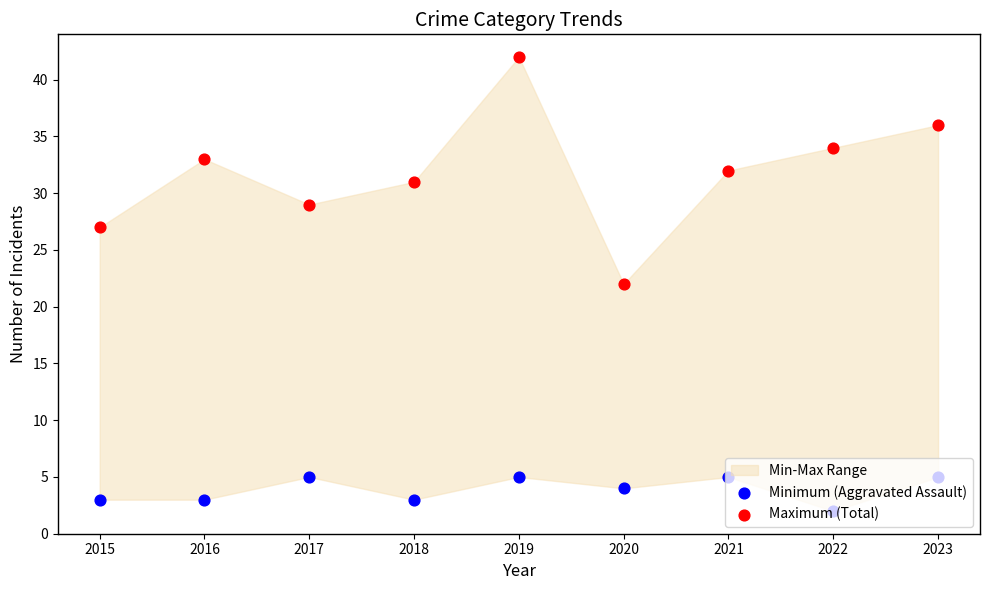

Which series has the largest total across all categories?

Maximum (Total)